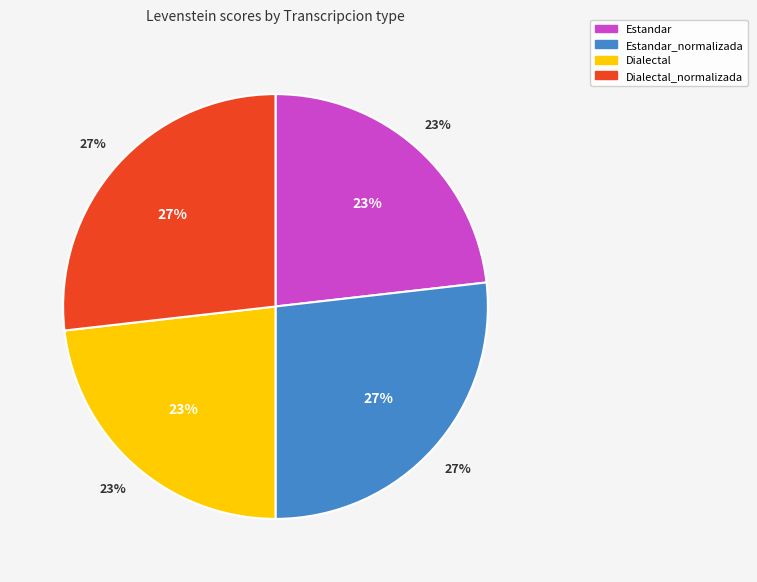

What is the change in value from Estandar to Estandar_normalizada?

+8.1